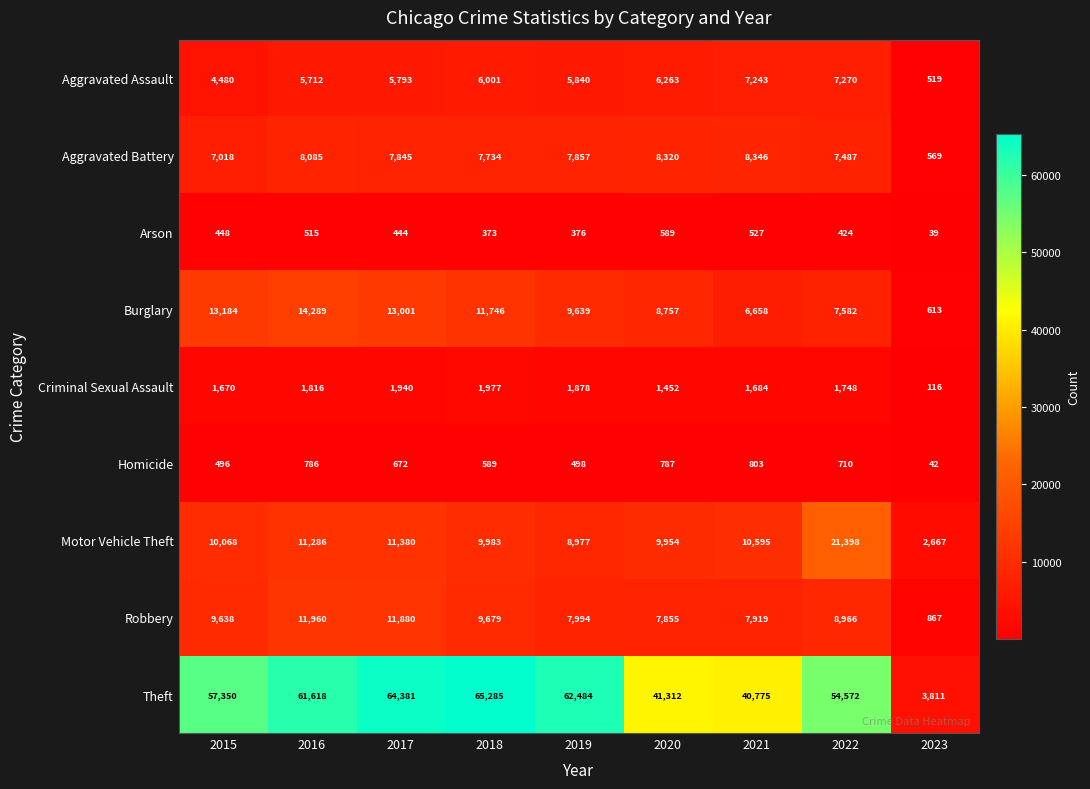

At which category is the sum across all series the highest?

2017